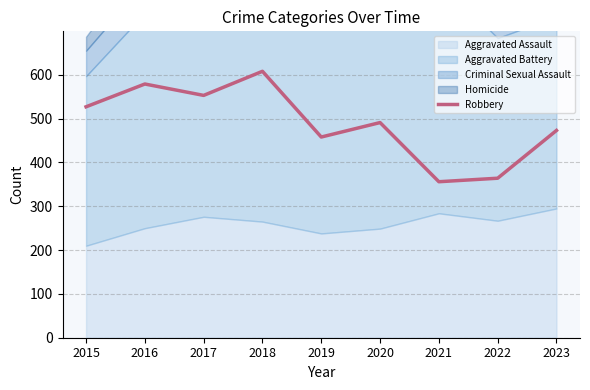

Reading left to right, what are all the values shown in this chart?

527	579	553	608	458	491	356	364	473